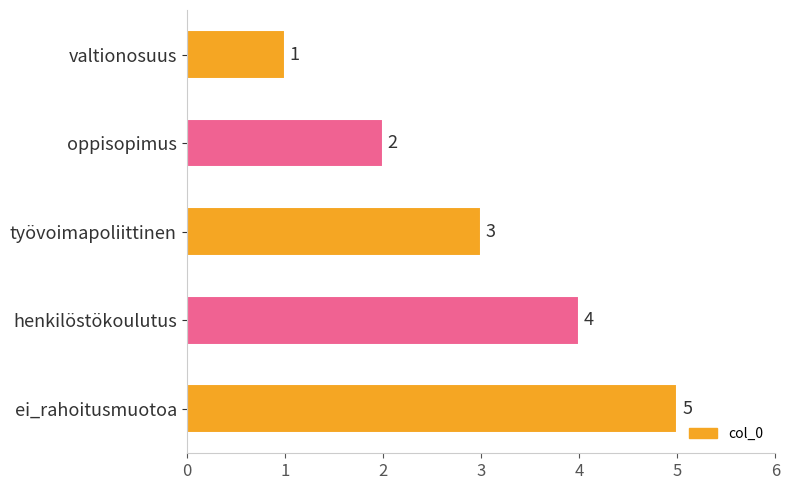

Rank the categories by value from highest to lowest.

ei_rahoitusmuotoa, henkilöstökoulutus, työvoimapoliittinen, oppisopimus, valtionosuus